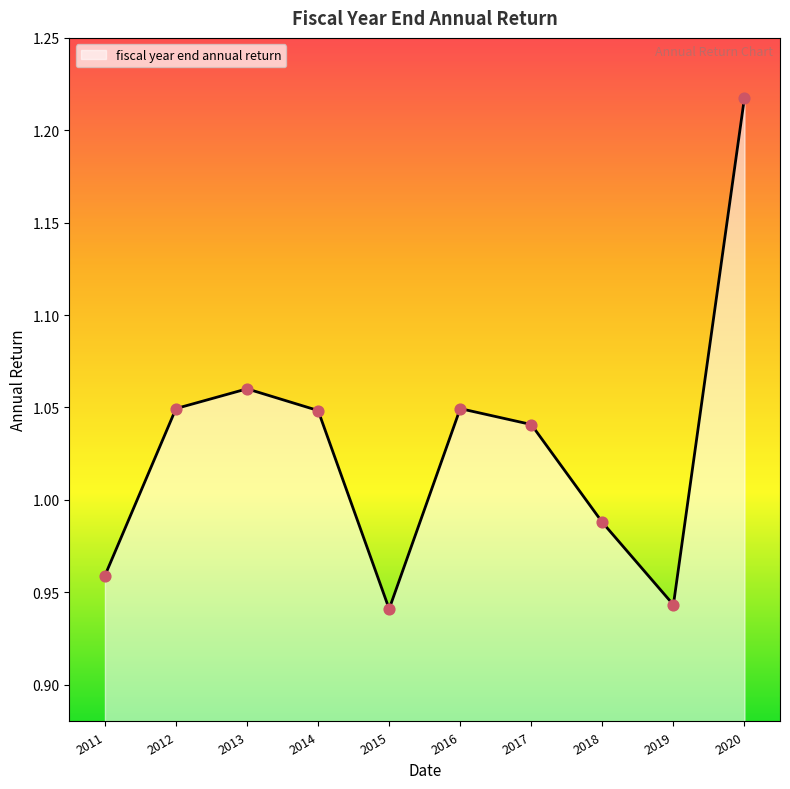

Between 2011 and 2020, which is larger?

2020